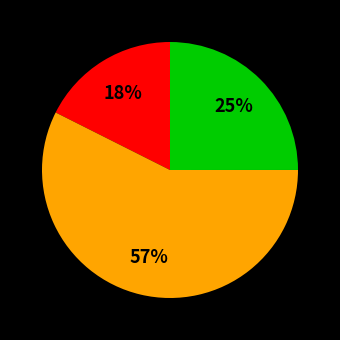

To the nearest percent, what is the average slice percentage?

33%